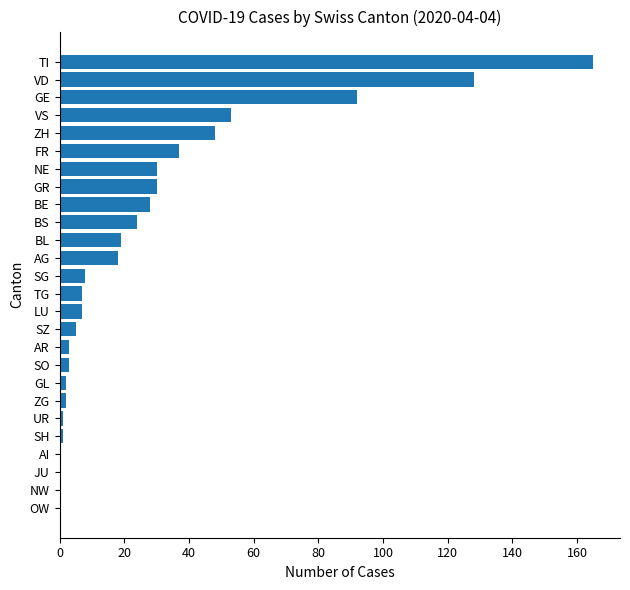

What is the sum of the values at NE and LU?

37